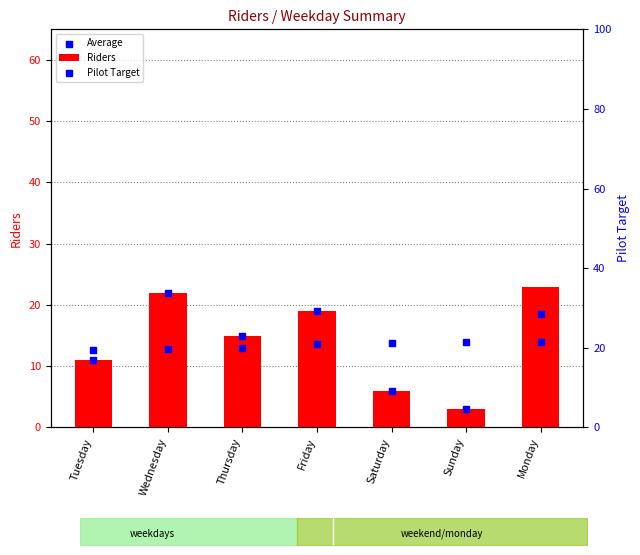

Which series contains the highest Y value?

Riders